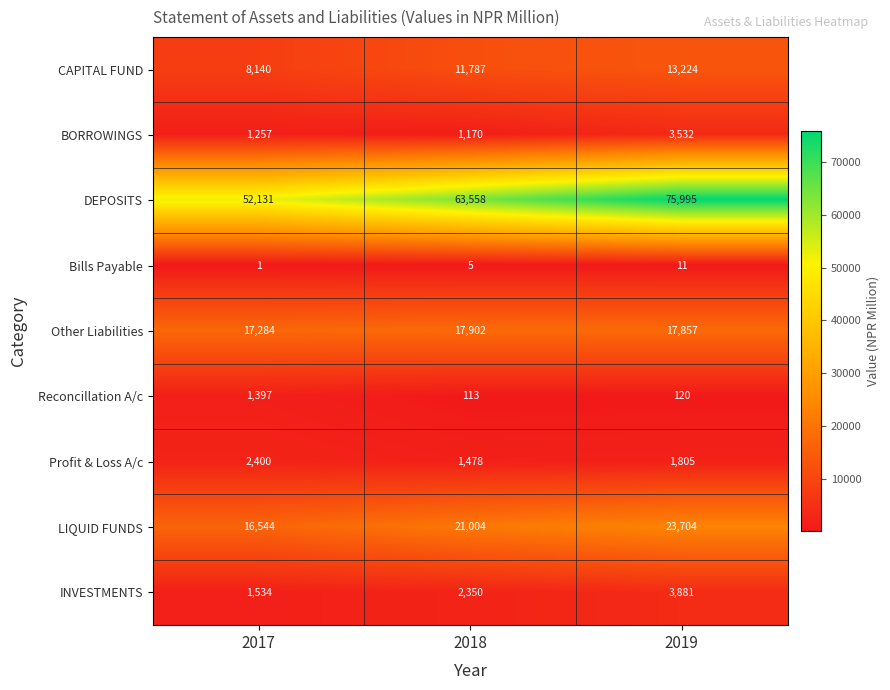

Rank the series at 2019 from lowest to highest value.

Bills Payable, Reconcillation A/c, Profit & Loss A/c, BORROWINGS, INVESTMENTS, CAPITAL FUND, Other Liabilities, LIQUID FUNDS, DEPOSITS